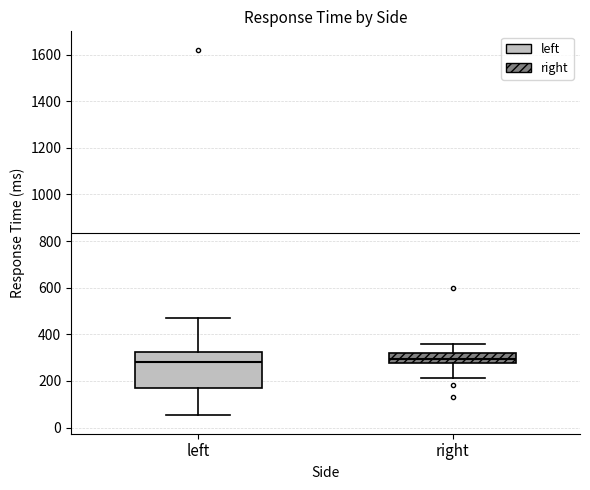

Where does the upper whisker of the box for right end on the y-axis? The values are not printed on the chart, so give them approximately, as read against the axis.

360